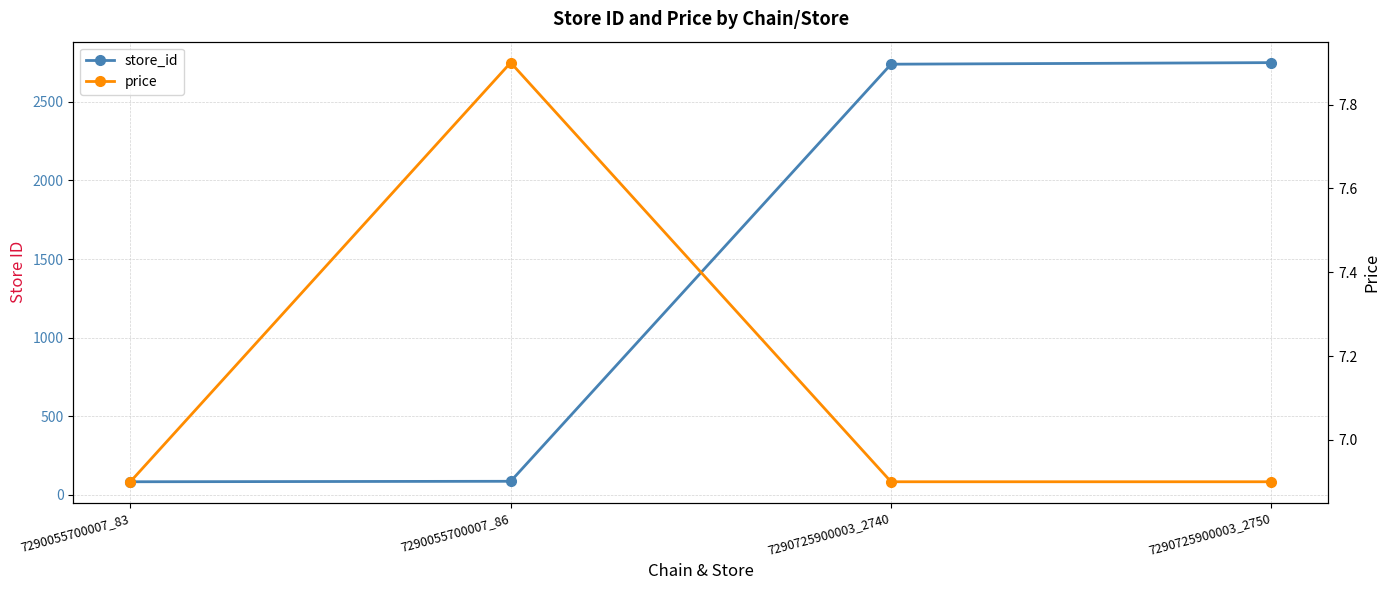

Rank the categories by store_id value from lowest to highest.

7290055700007_83, 7290055700007_86, 7290725900003_2740, 7290725900003_2750